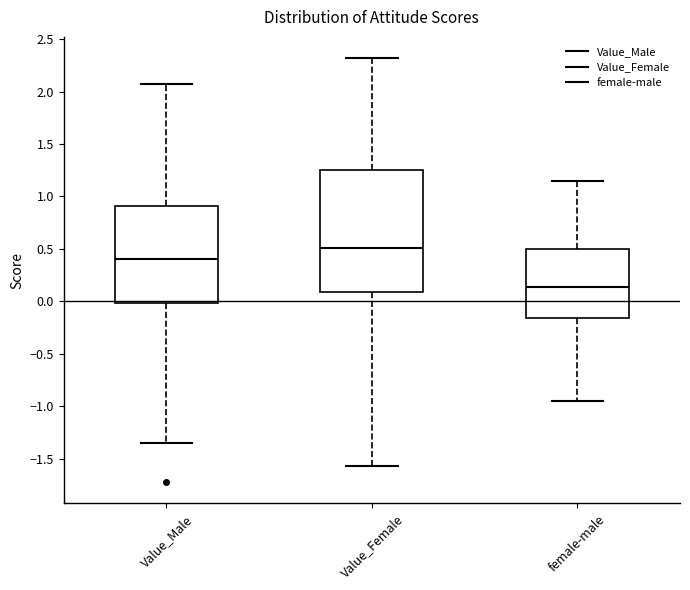

Which box's median line is the highest?

Value_Female